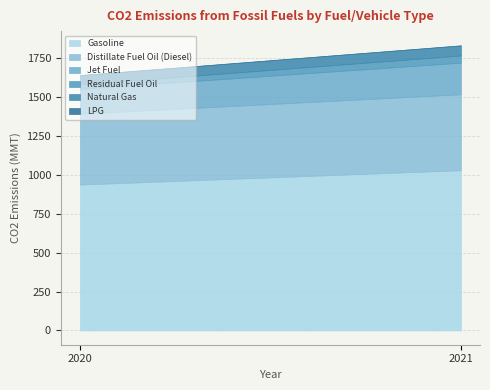

What is the average value of the Jet Fuel series?

182